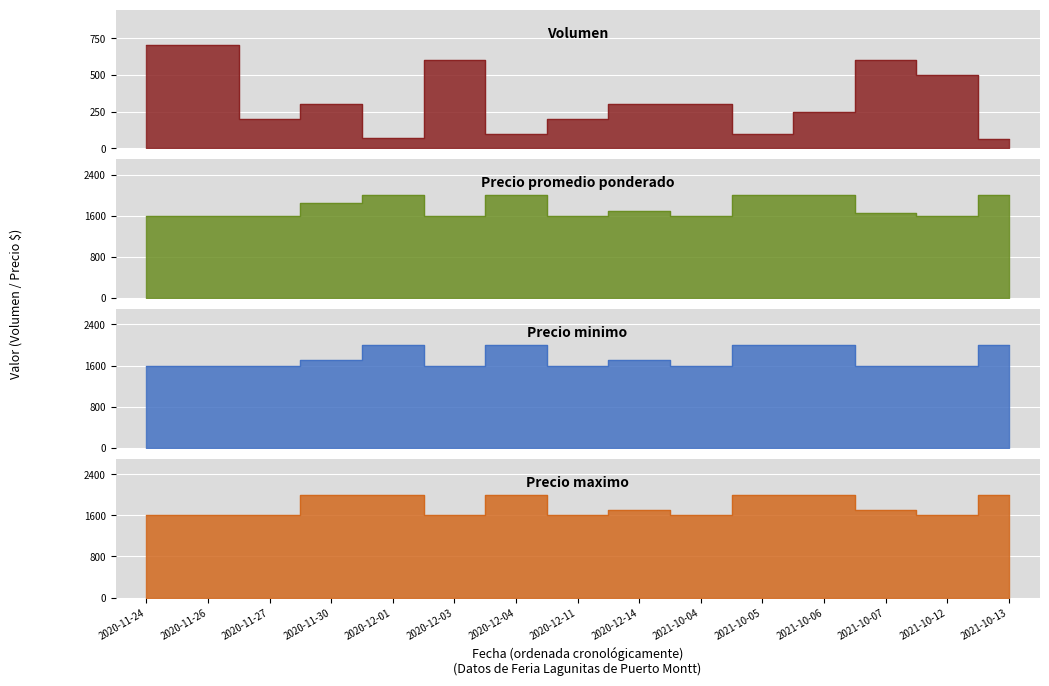

What is the label of the 7th point from the right?

2020-12-14